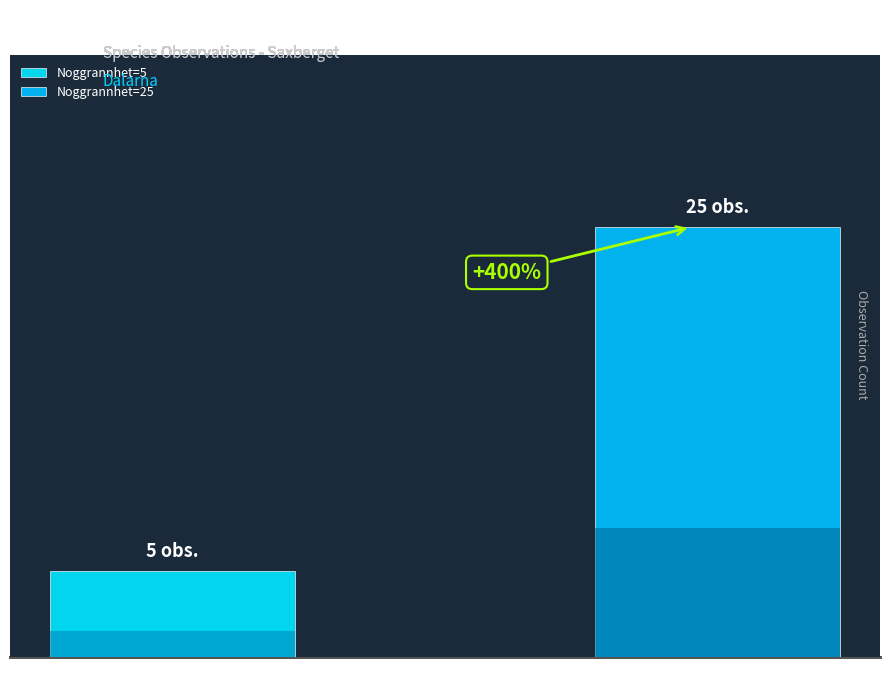

The chart shows a value of 6 at 25. True or false?

False